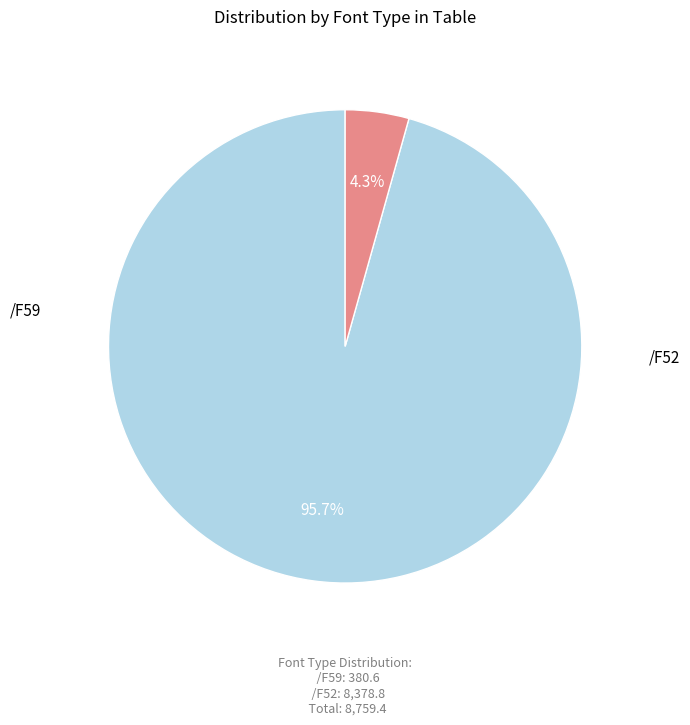

Does any single category account for the majority?

Yes